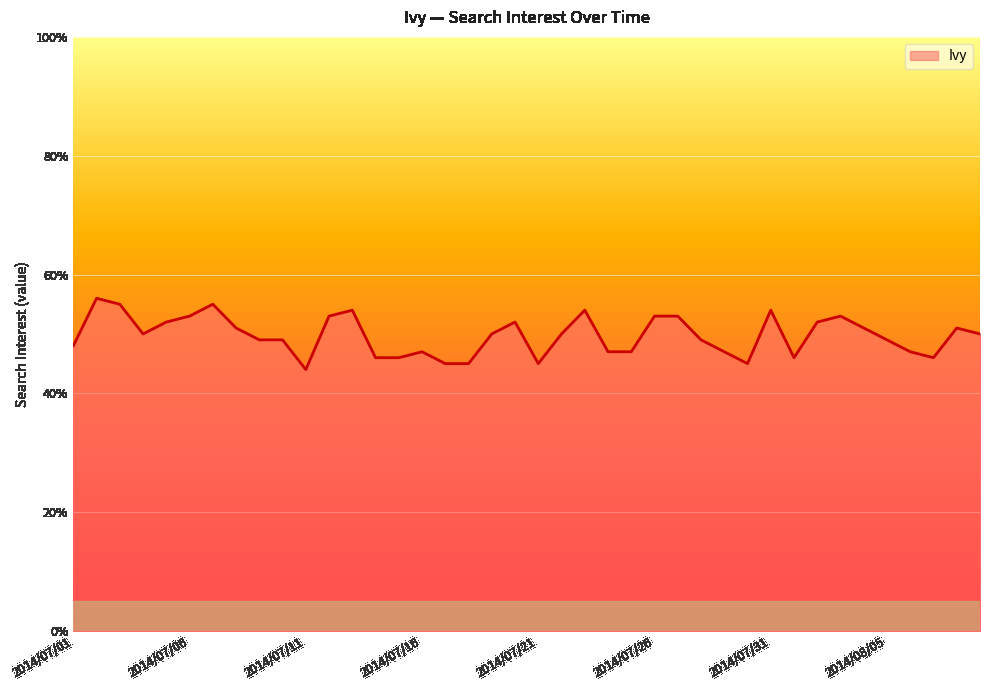

What is the smallest value displayed?

44